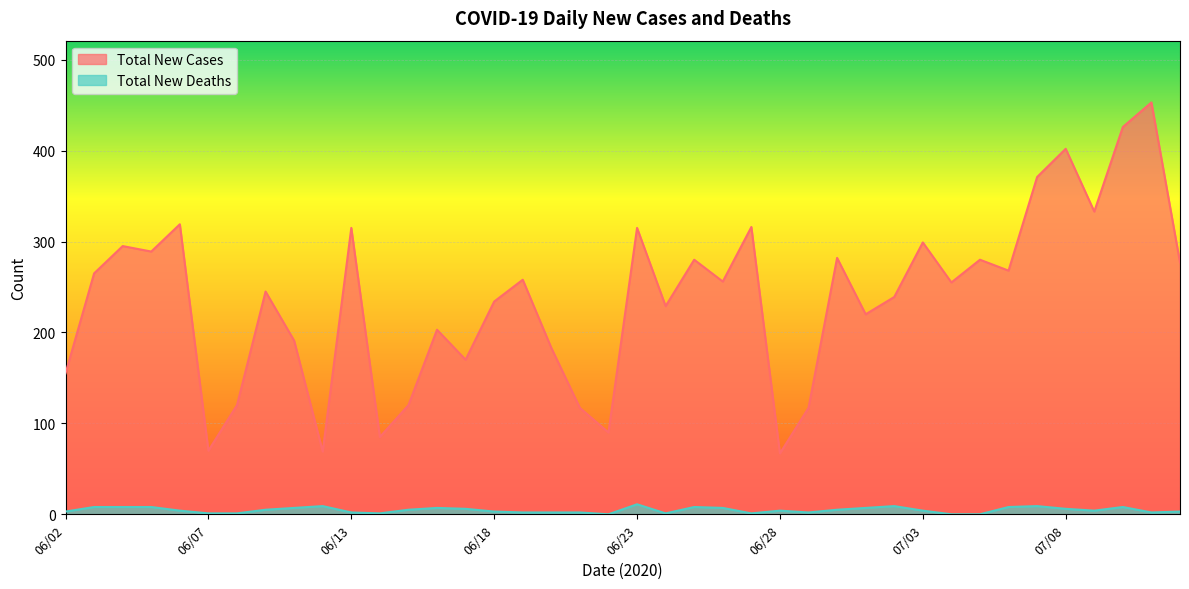

At which category does Total New Deaths reach its first local peak?

06/11